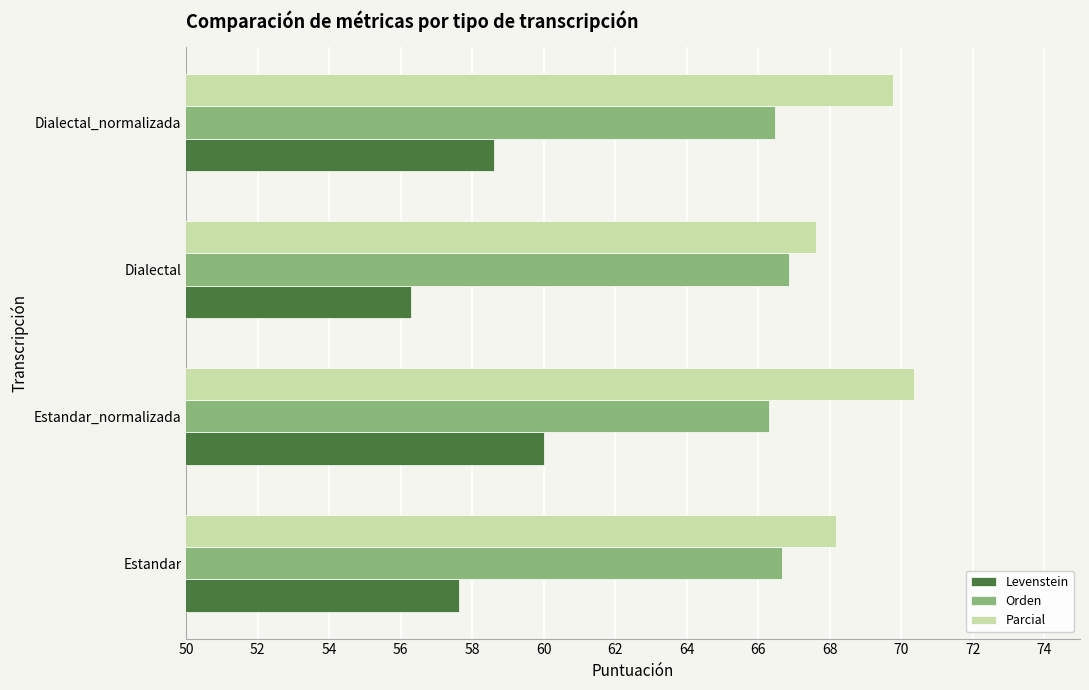

The value of Parcial at Dialectal_normalizada is 69.8. True or false?

True